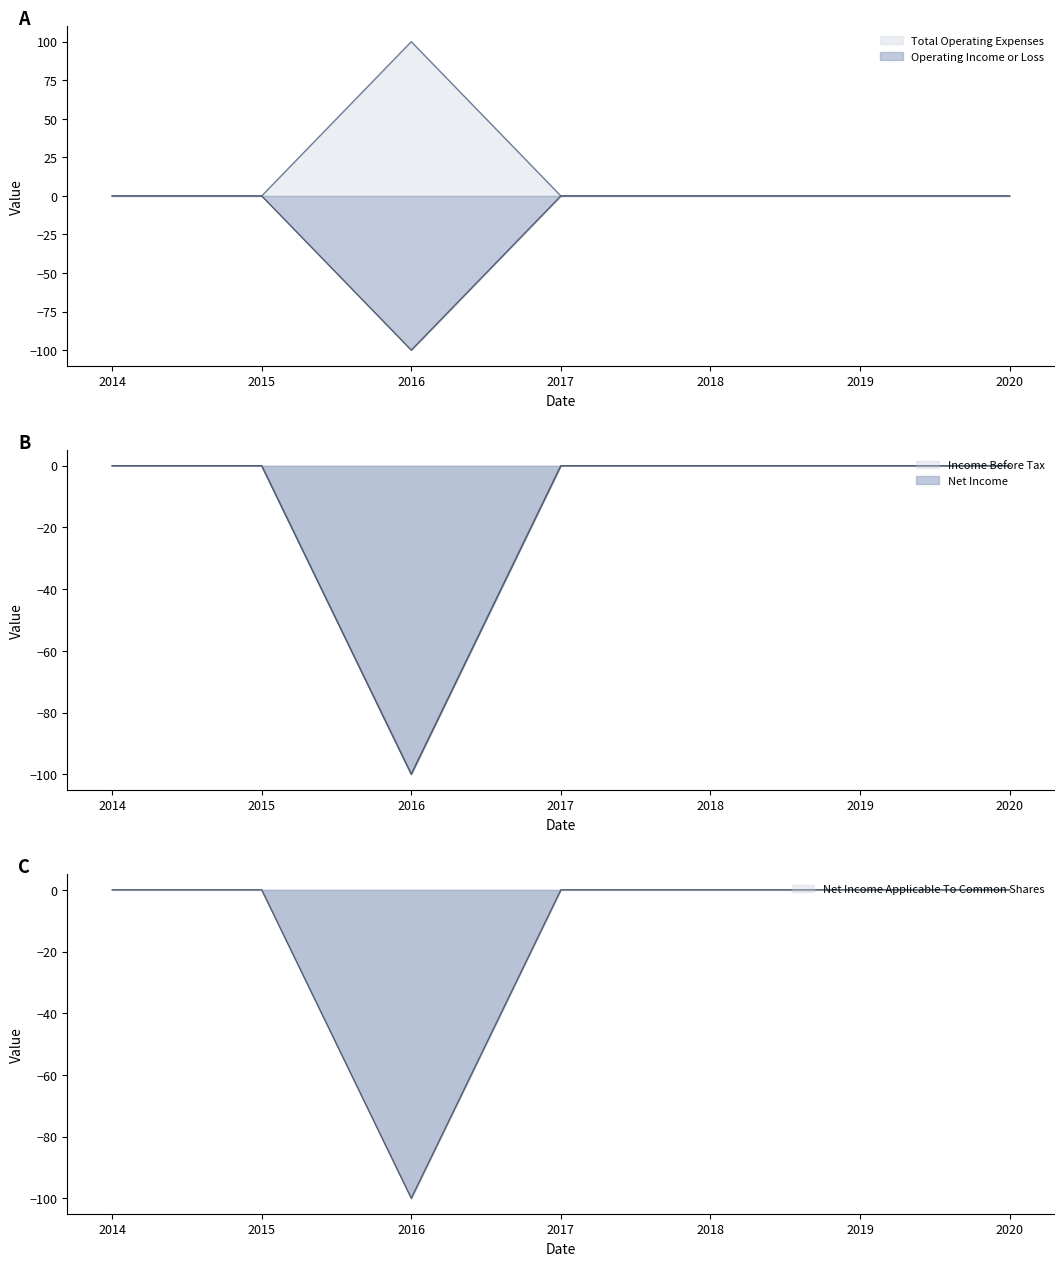

What is the difference between the maximum and minimum values in the Net Income series?

100